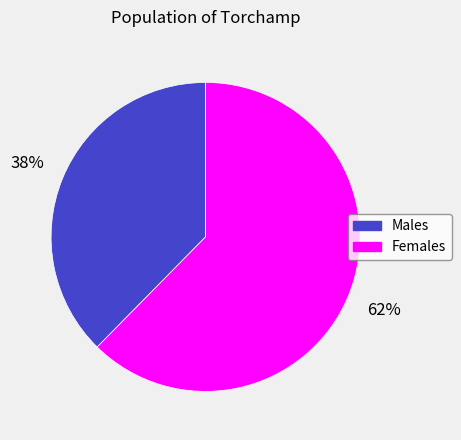

To the nearest percent, what is the average slice percentage?

50%